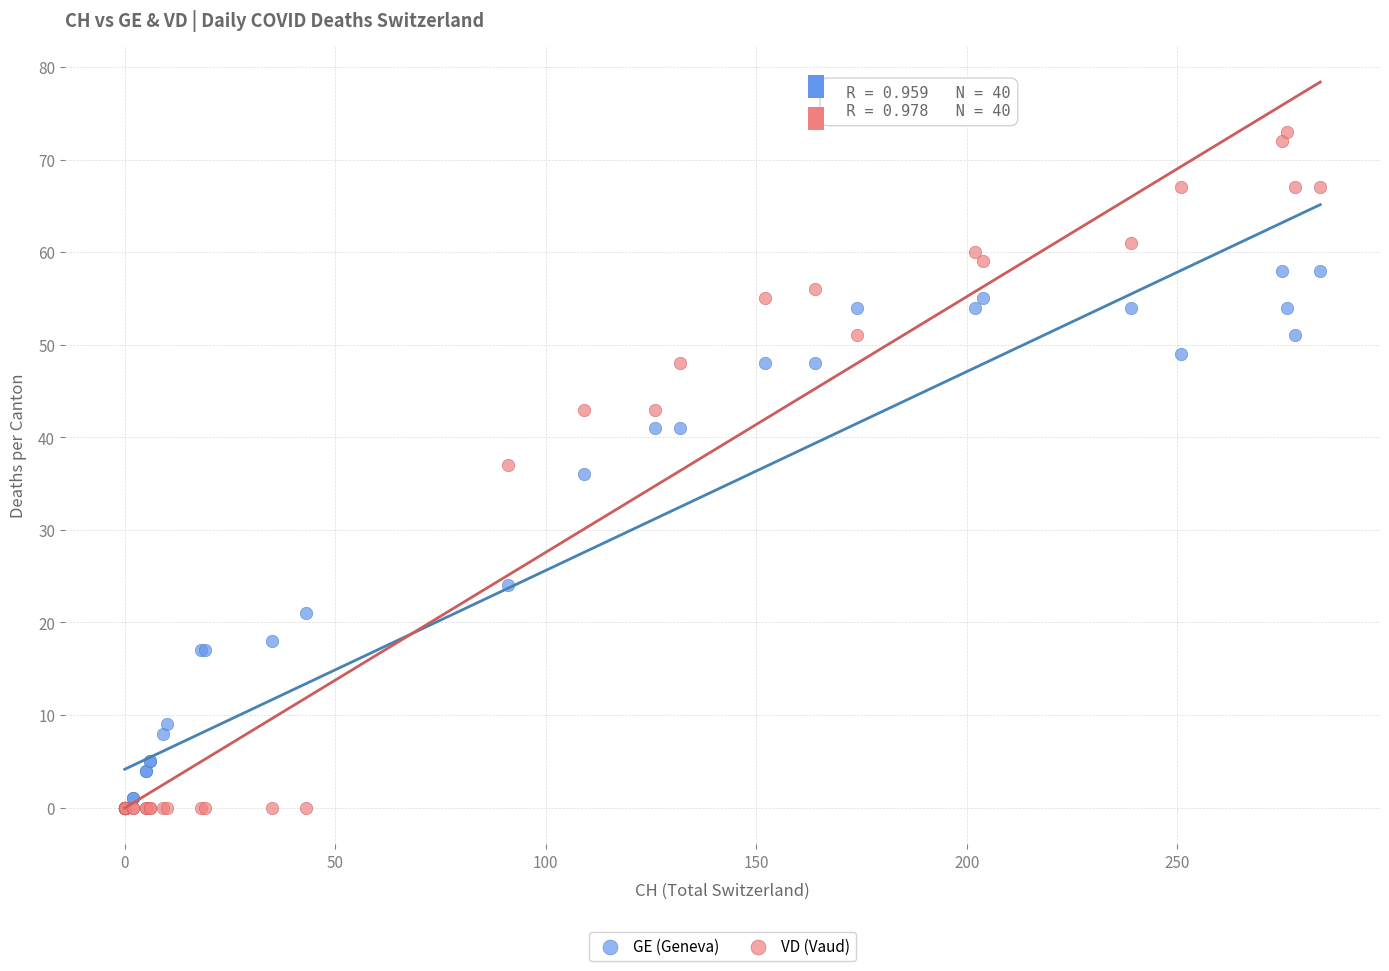

Which series has the largest Y range (max minus min)?

VD (Vaud)